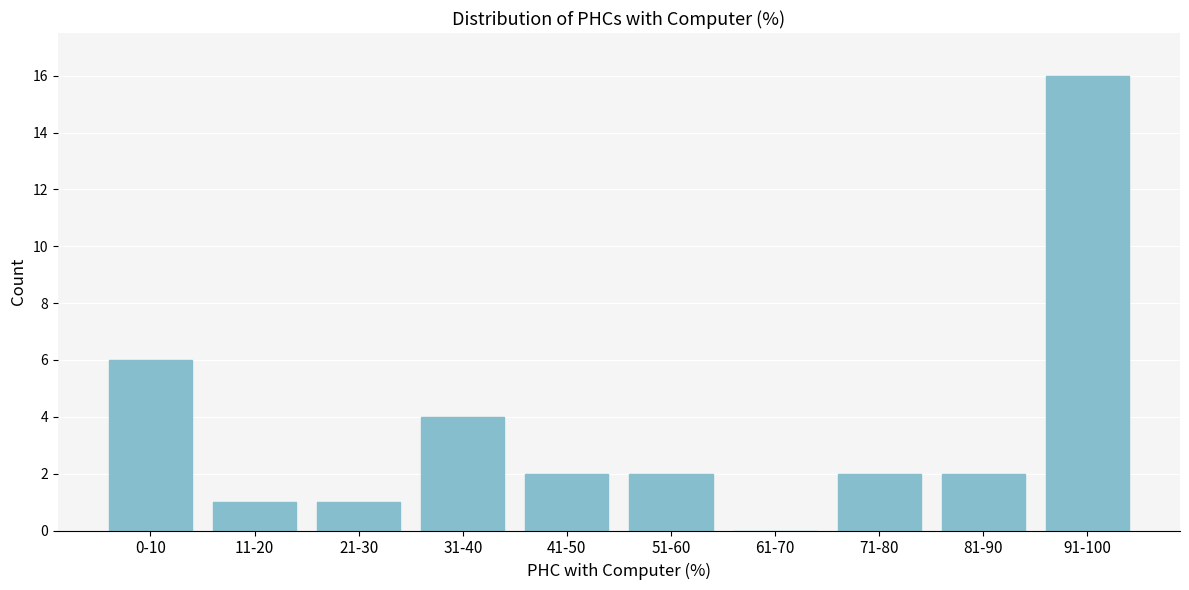

Reading left to right, list all the values displayed in this chart.

0-10=6	11-20=1	21-30=1	31-40=4	41-50=2	51-60=2	61-70=0	71-80=2	81-90=2	91-100=16